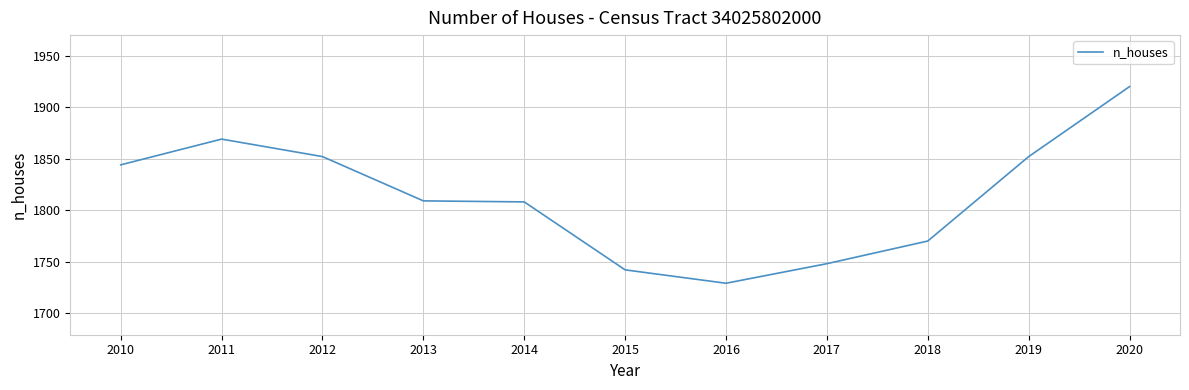

Which label corresponds to the largest value in the chart?

2020